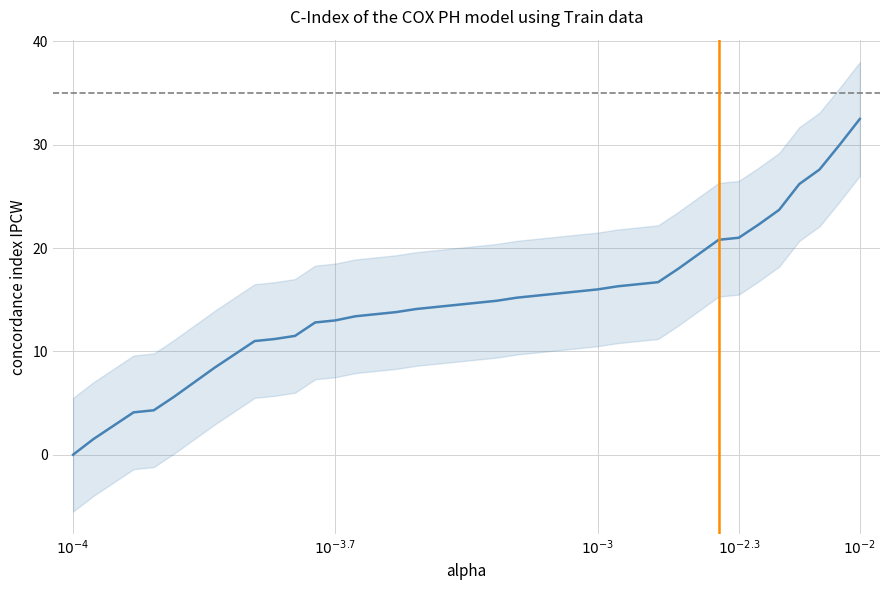

What is the ratio of the value at 38 to the value at 9?

2.7